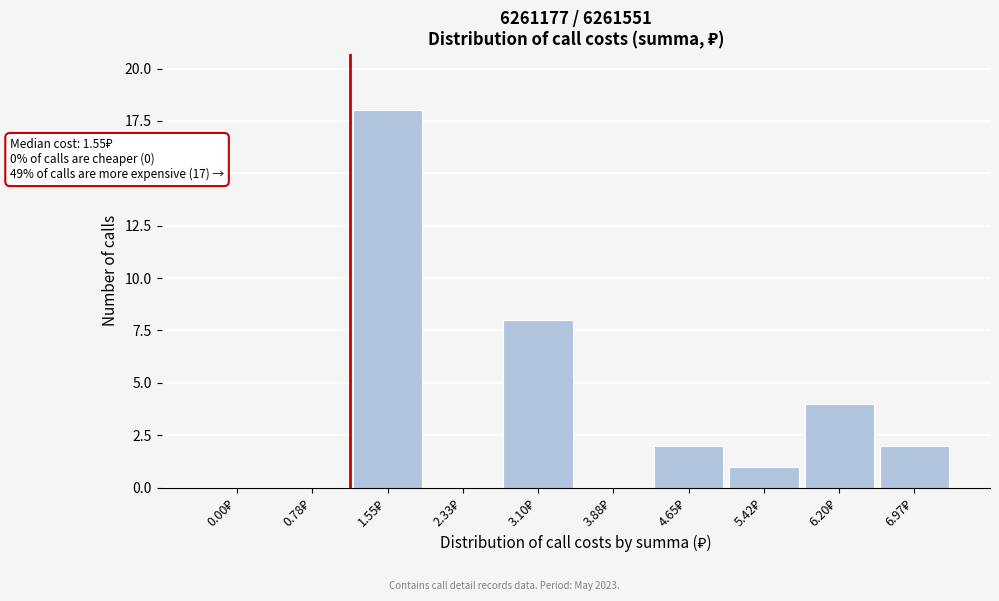

What is the maximum value shown in the chart?

18